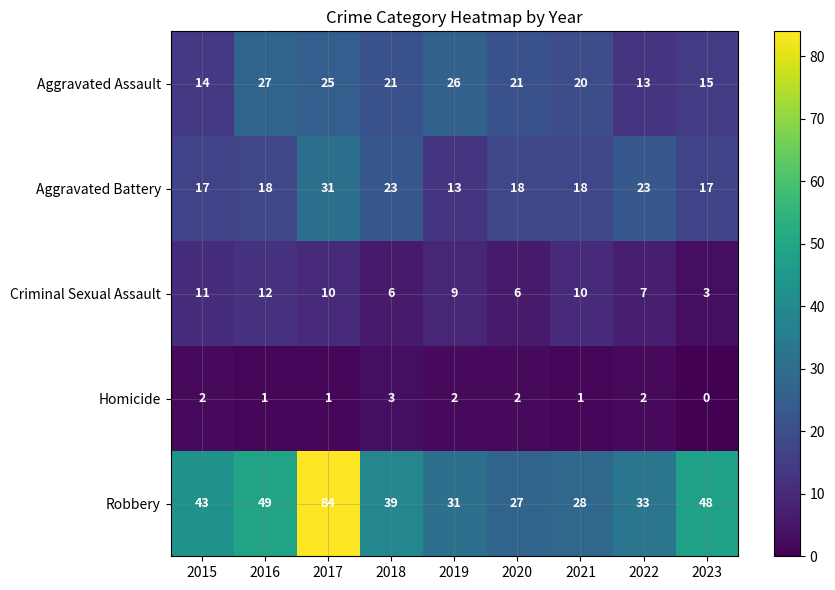

At which category does the chart reach its minimum across all series?

2023